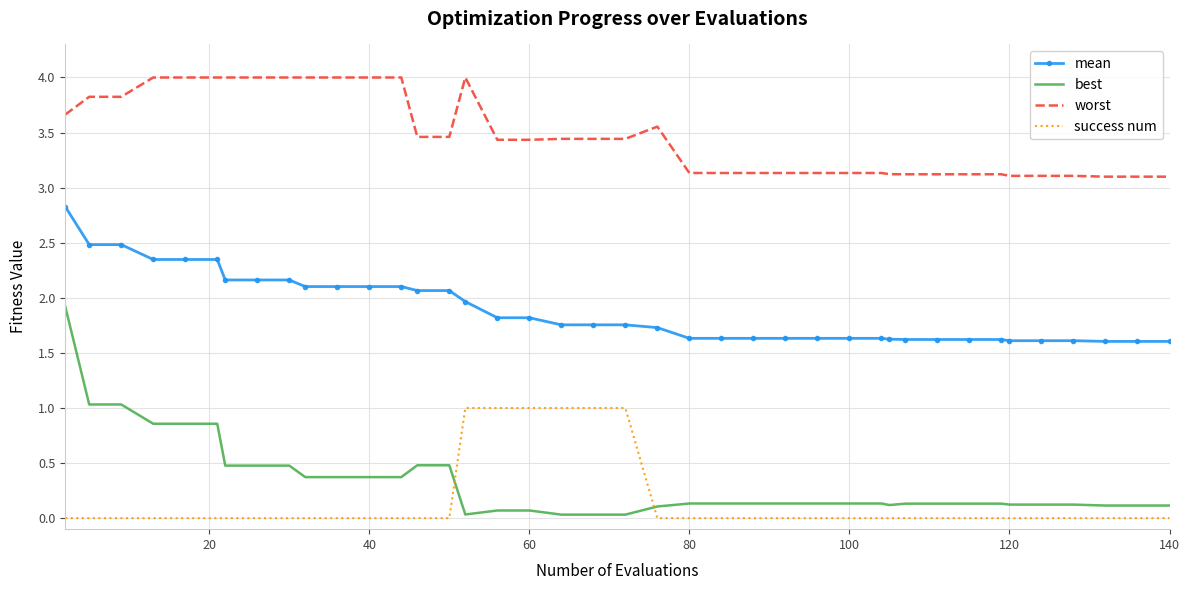

Which series has the largest range (max minus min)?

best